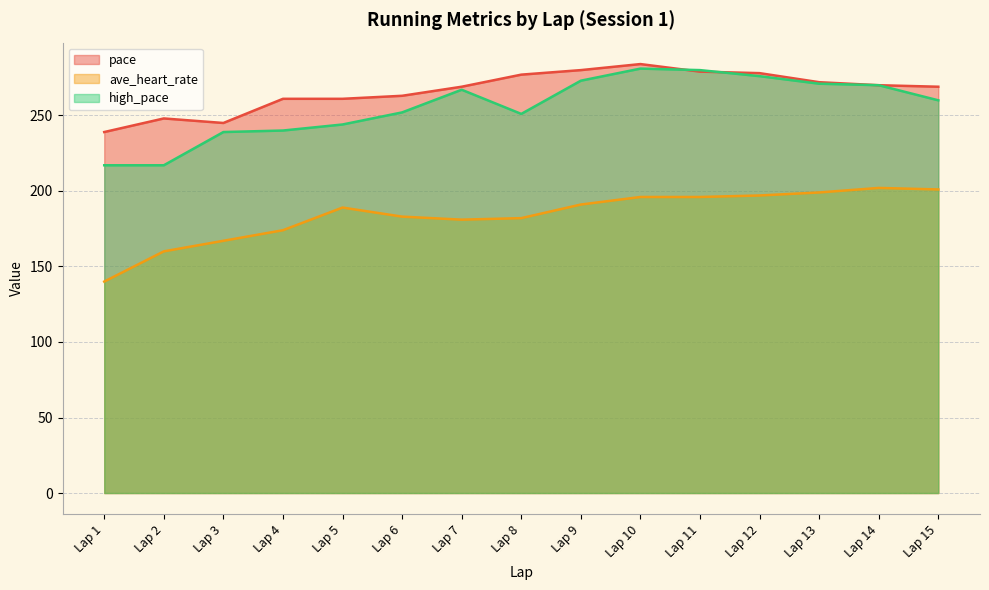

How many values in the high_pace series are below 260?

7